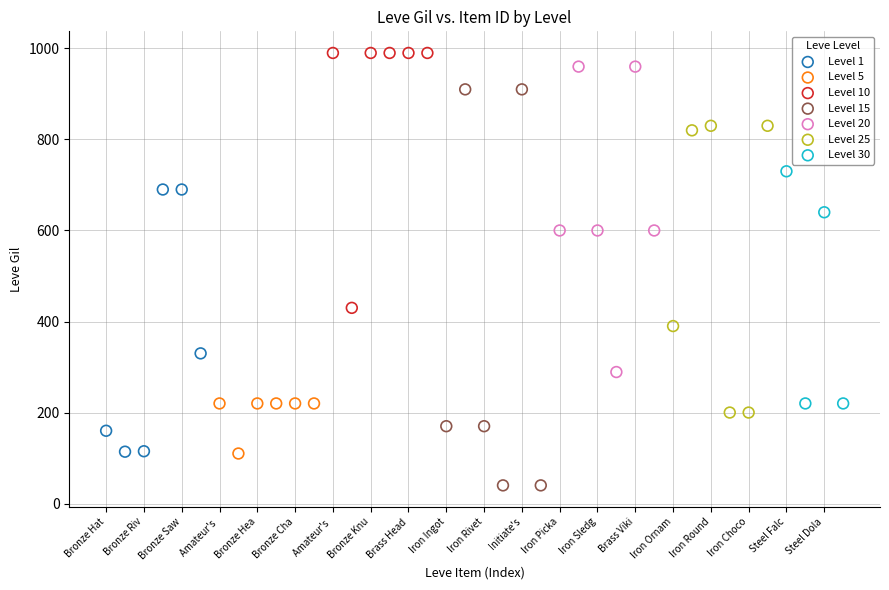

What are all the series names shown in the legend?

Level 1, Level 5, Level 10, Level 15, Level 20, Level 25, Level 30